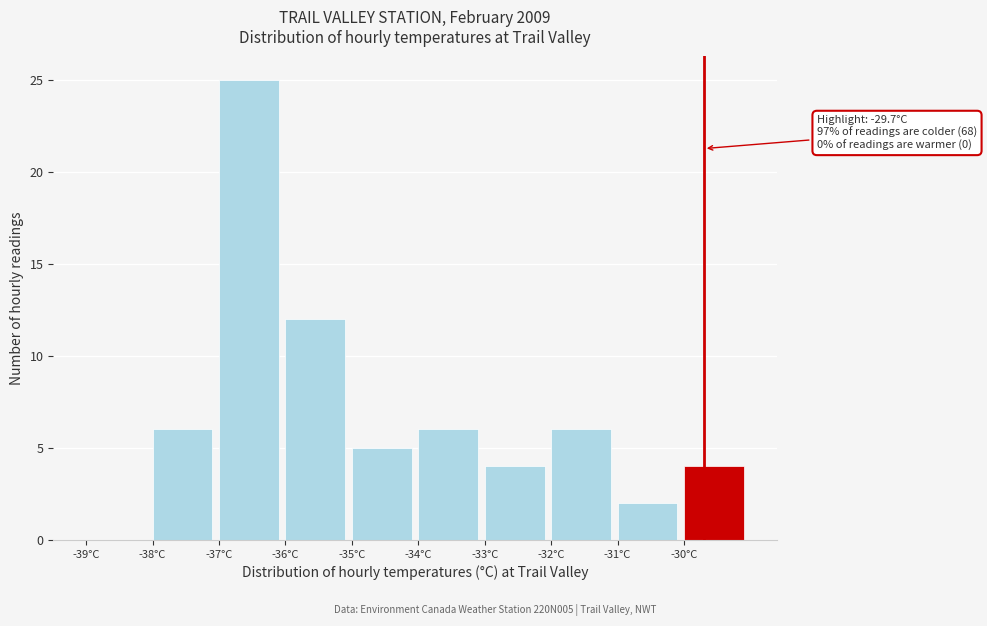

Which range on the x-axis has the tallest bar?

-37 to -36